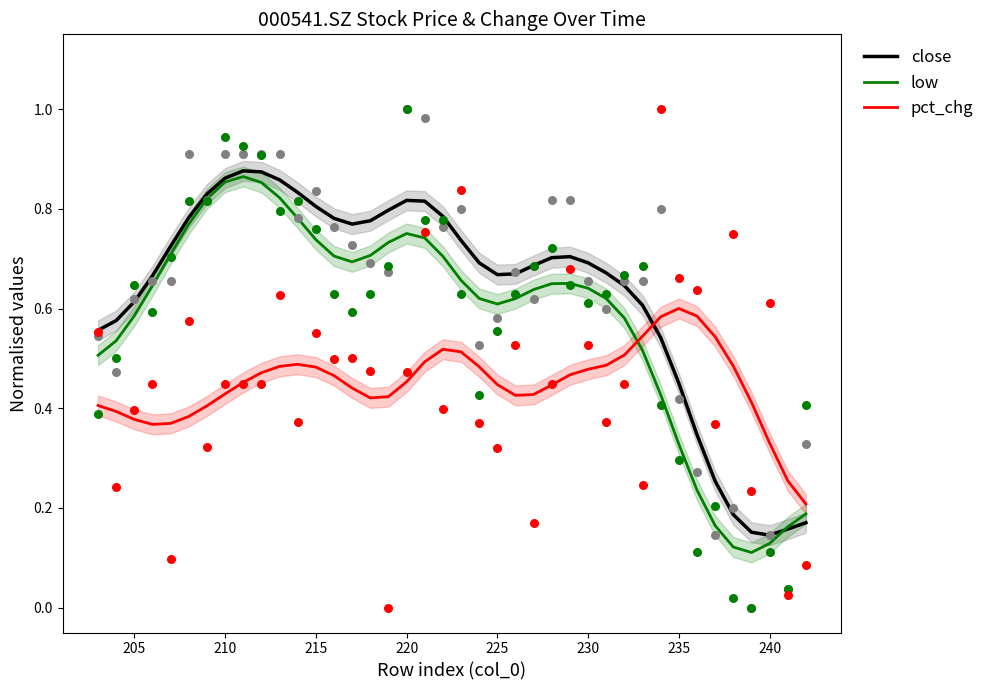

Which series has the widest spread of Y values?

low